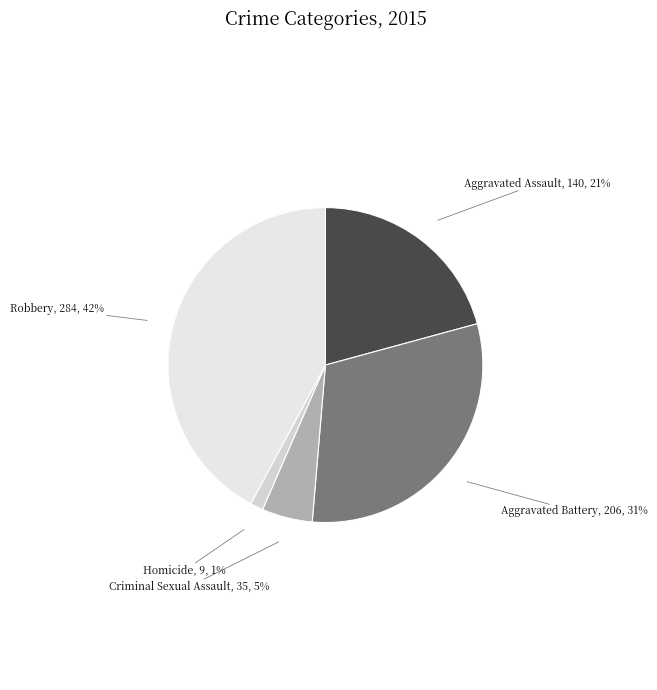

Rank the categories by value from highest to lowest.

Robbery, Aggravated Battery, Aggravated Assault, Criminal Sexual Assault, Homicide